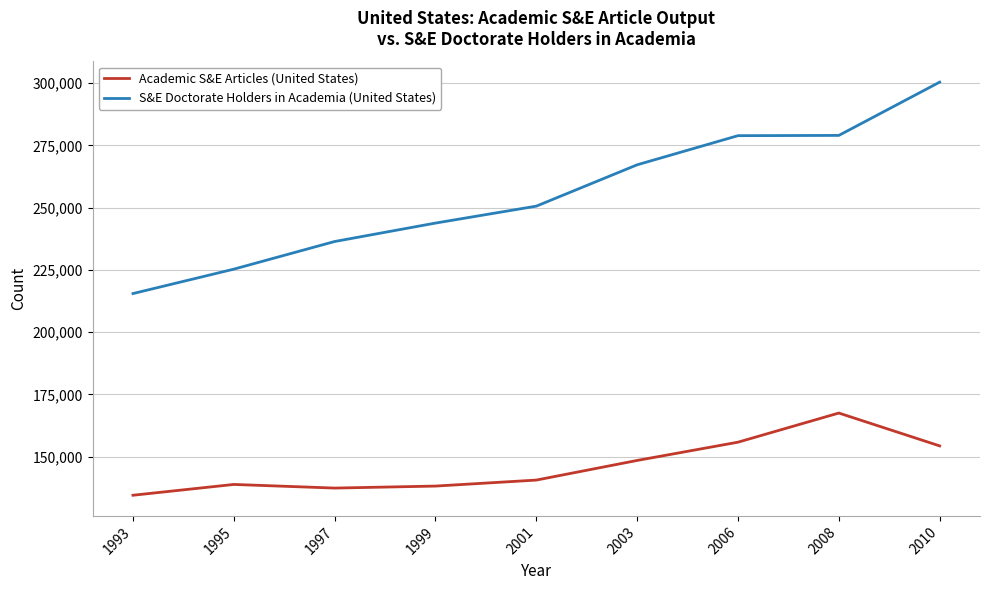

List the series in order of their overall mean, highest first.

S&E Doctorate Holders in Academia (United States), Academic S&E Articles (United States)